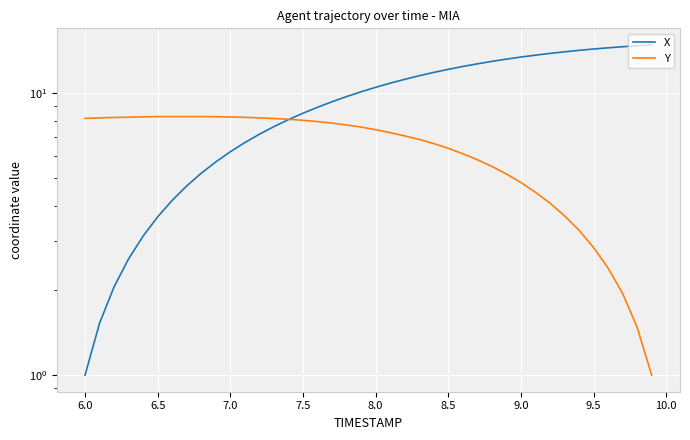

What are all the series names shown in the legend?

X, Y